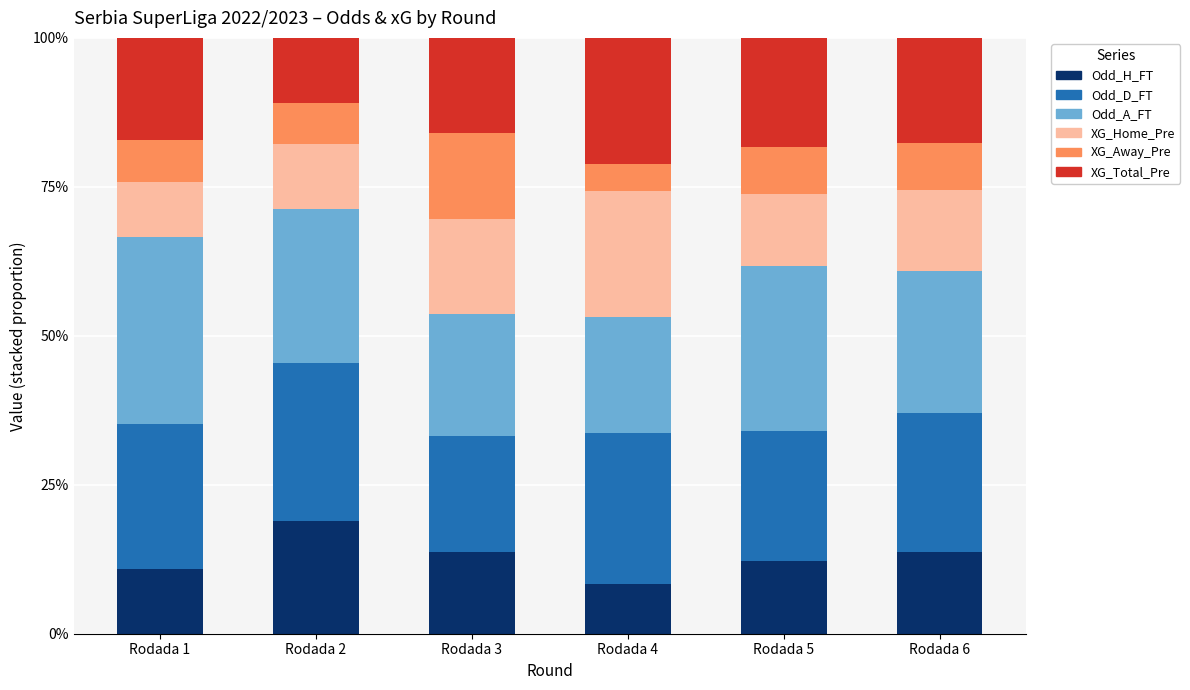

What is the sum of all Odd_H_FT values?

77.7